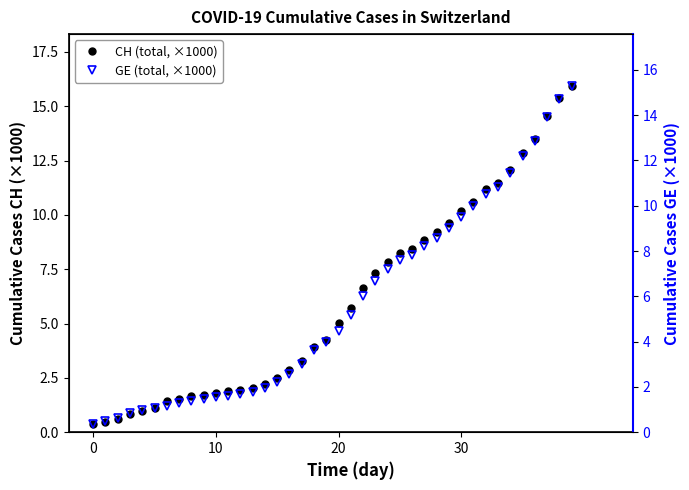

At how many categories does at least one series exceed 10?

10